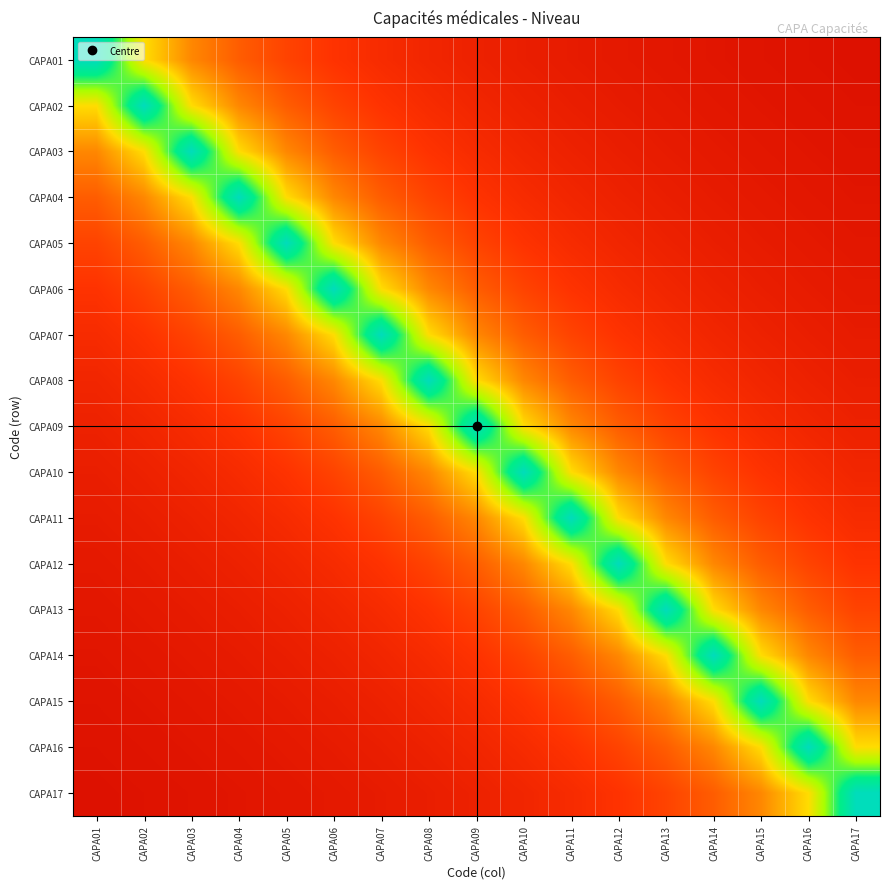

Which series changed the most between CAPA06 and CAPA11?

CAPA06